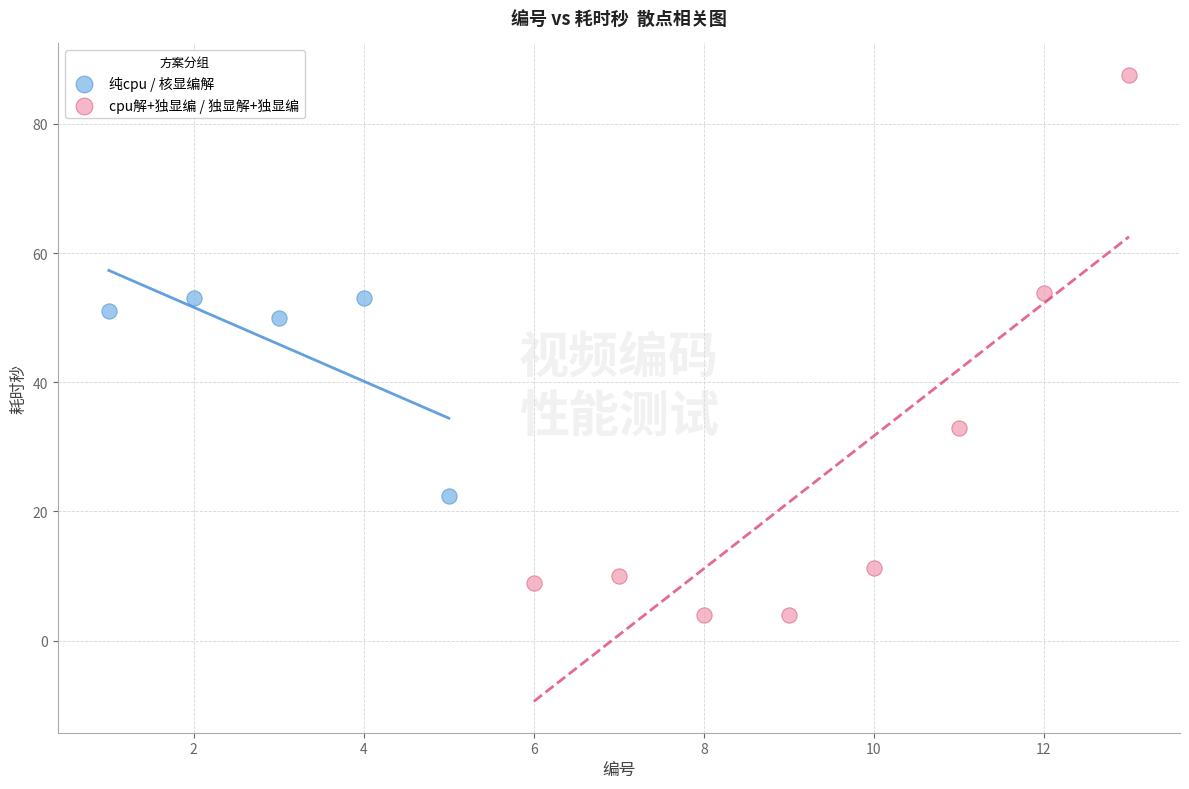

Which series reaches the maximum Y coordinate?

cpu解+独显编 / 独显解+独显编